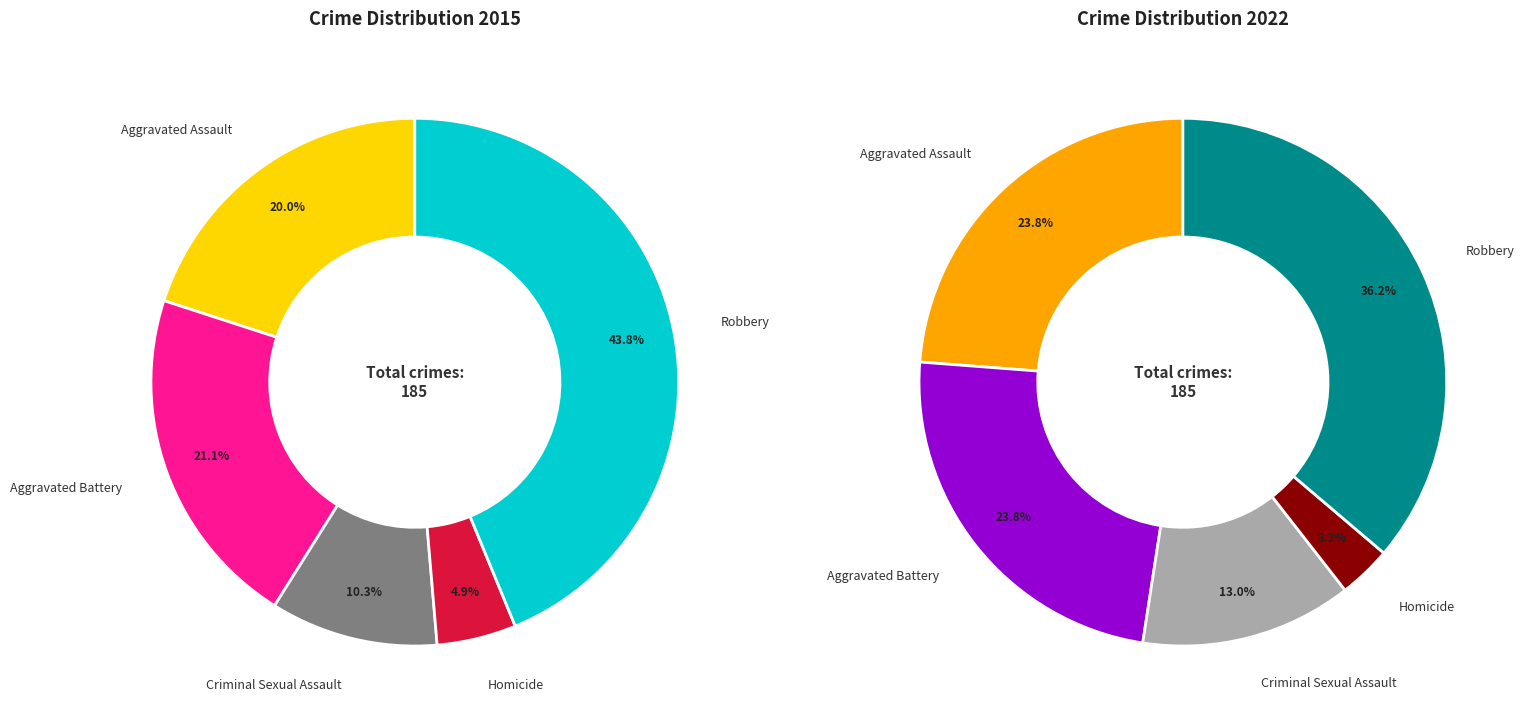

Do Criminal Sexual Assault and Robbery together represent more than half of the pie?

Yes